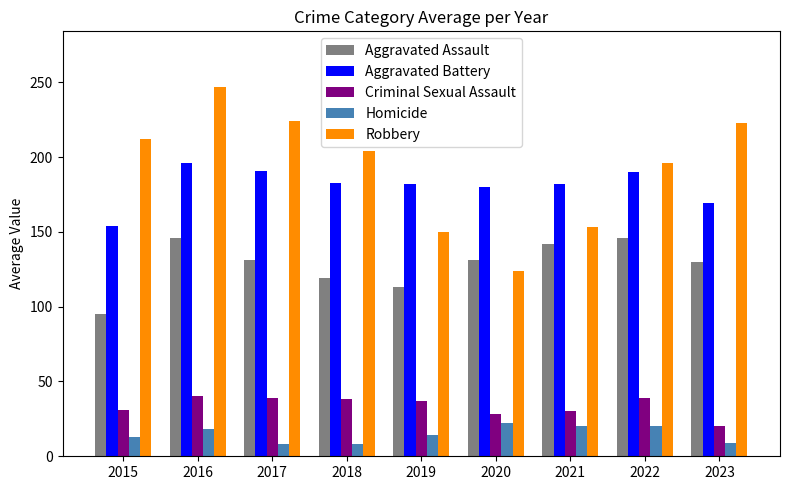

At how many categories does at least one series exceed 173?

9